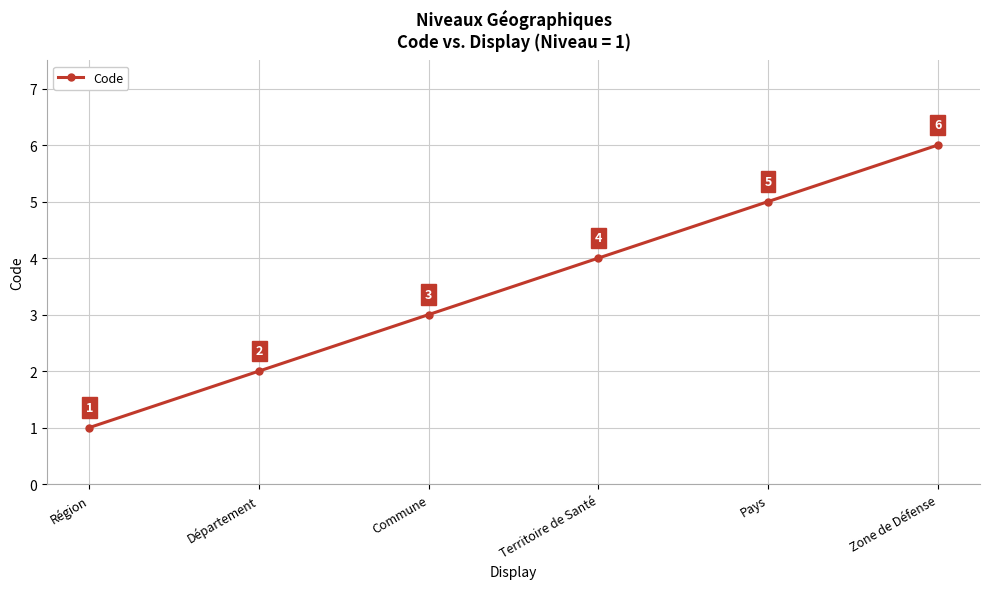

Where is the data nearest to the value 3?

Commune